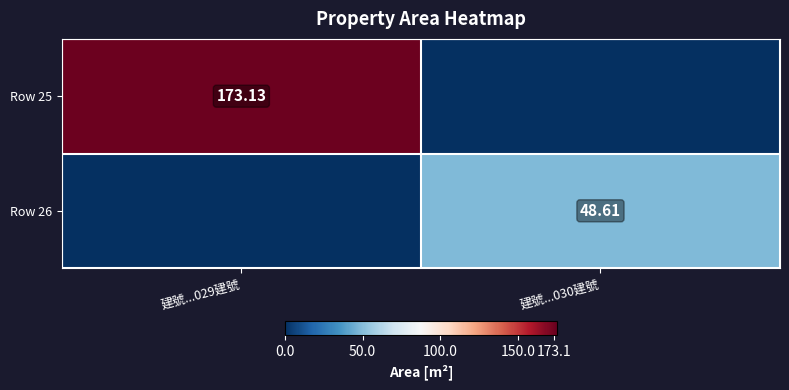

The value of Row 26 at 建號...030建號 is 27.0. True or false?

False